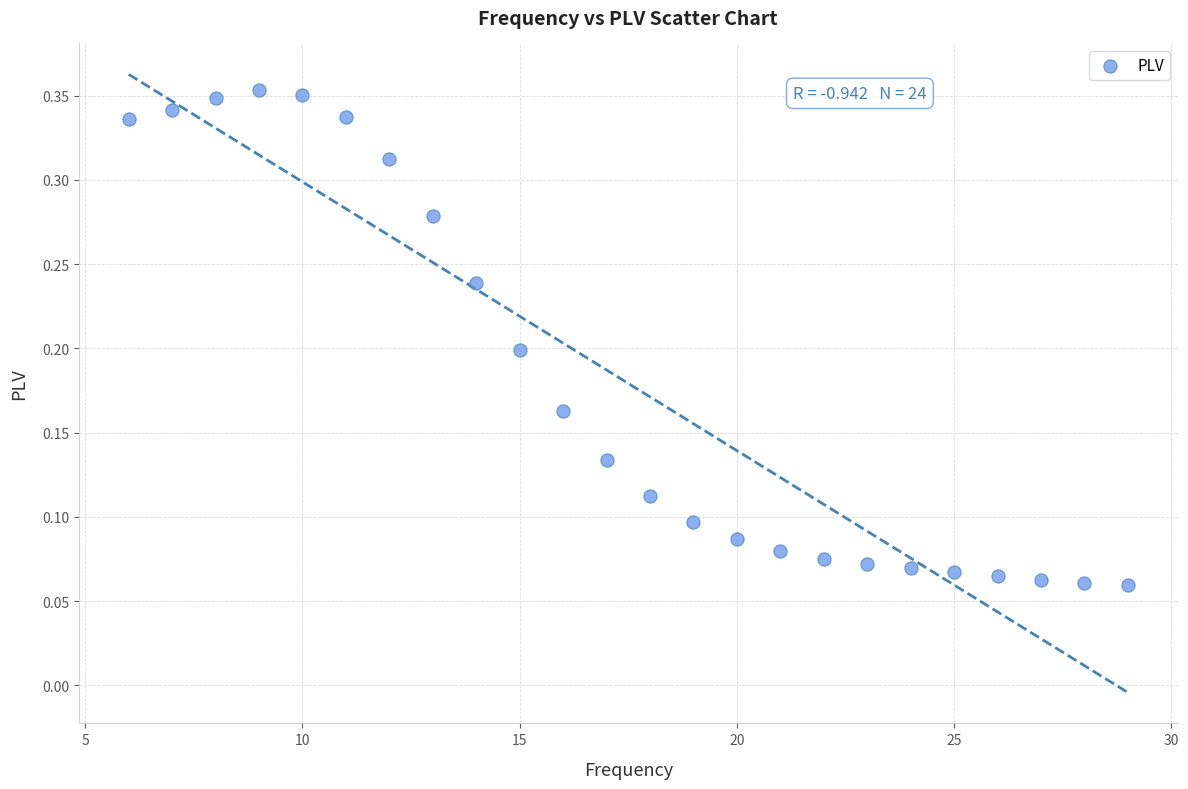

What is the range of X values (max minus min)?

23.0